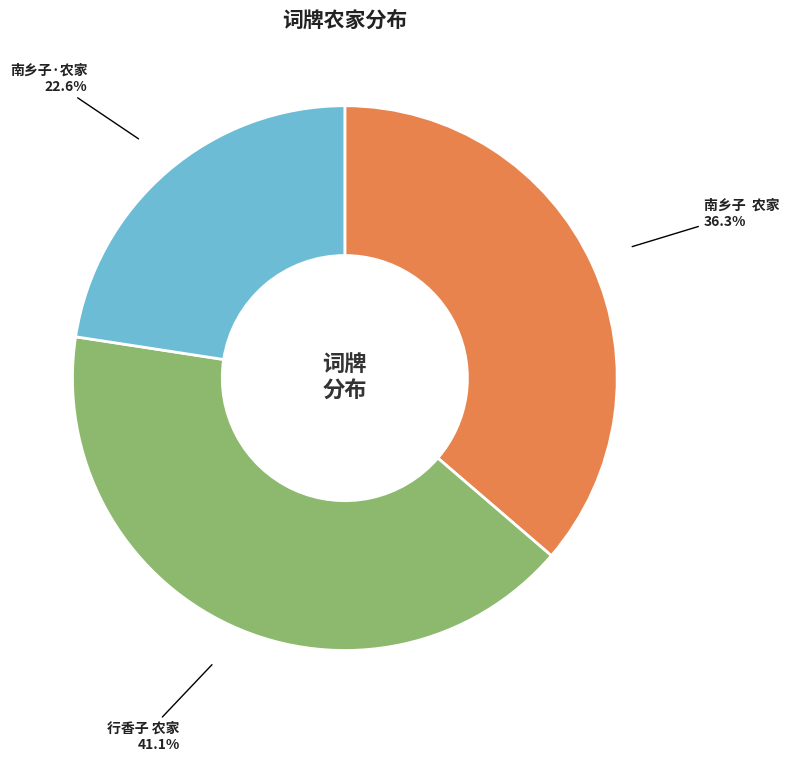

Does 南乡子·农家 account for over 50% of the chart?

No